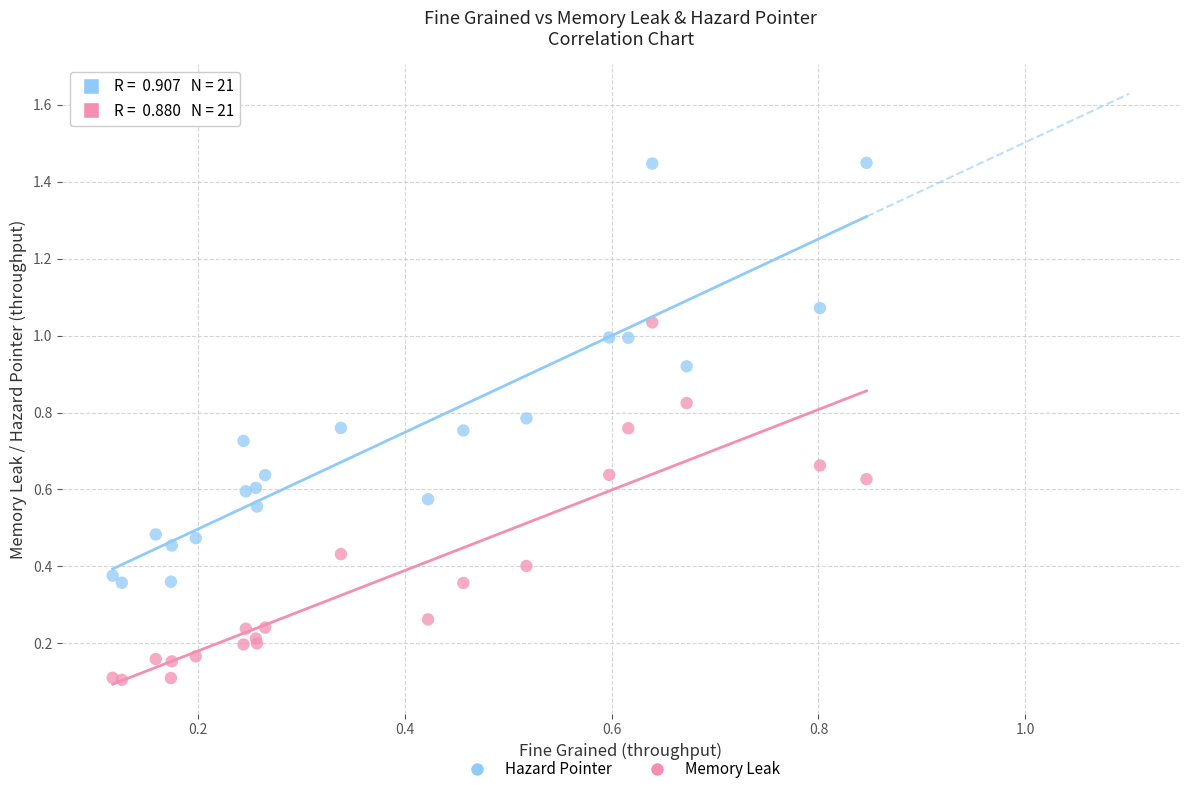

Which series reaches the minimum Y coordinate?

Memory Leak